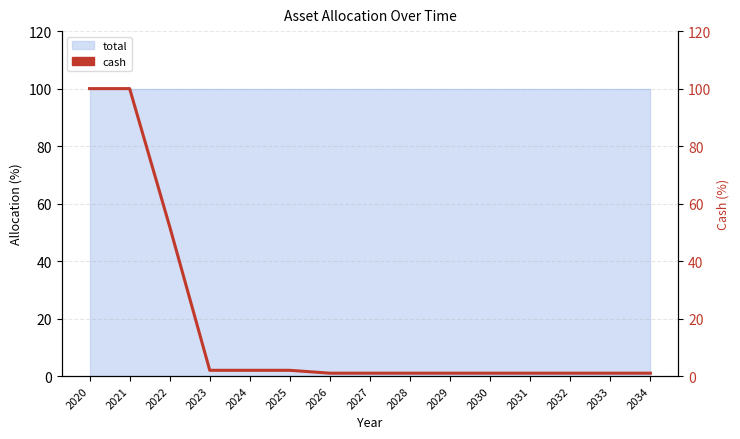

What is the maximum value shown in the chart?

100